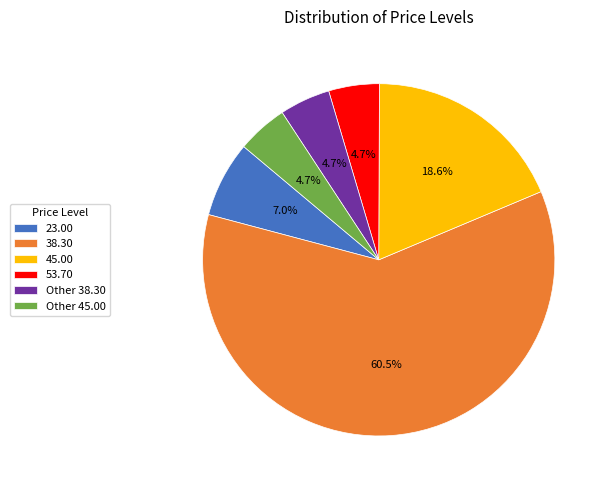

Between 23.00 and Other 45.00, which is larger?

23.00